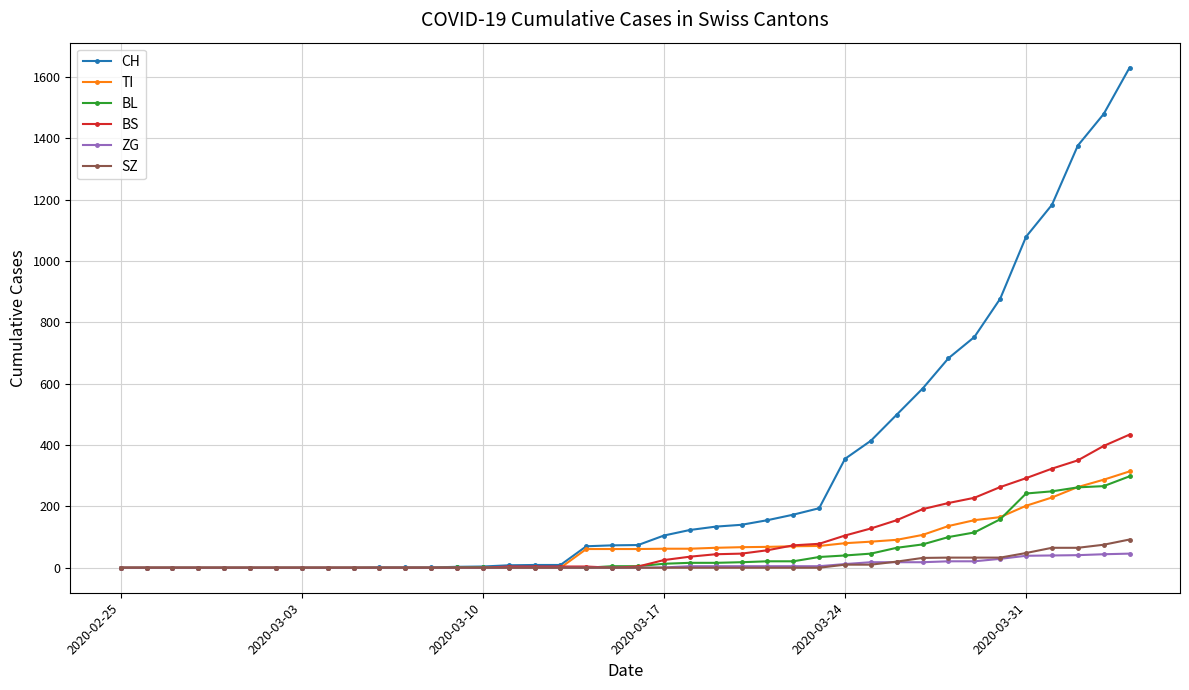

What is the highest value of the ZG series?

46